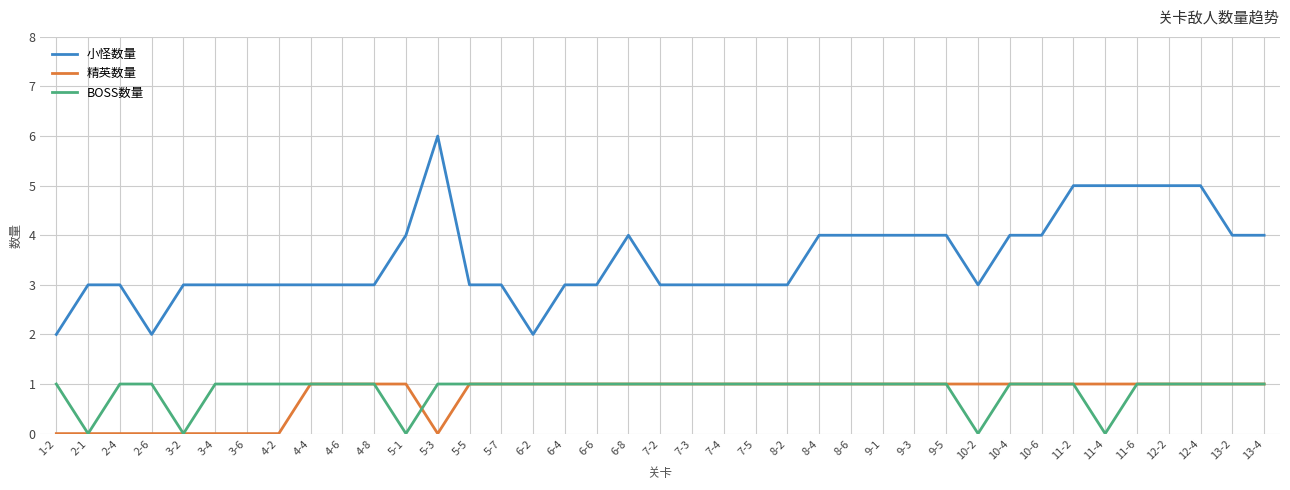

Reading left to right, extract all data points from this chart.

小怪数量: 1-2=2	2-1=3	2-4=3	2-6=2	3-2=3	3-4=3	3-6=3	4-2=3	4-4=3	4-6=3	4-8=3	5-1=4	5-3=6	5-5=3	5-7=3	6-2=2	6-4=3	6-6=3	6-8=4	7-2=3	7-3=3	7-4=3	7-5=3	8-2=3	8-4=4	8-6=4	9-1=4	9-3=4	9-5=4	10-2=3	10-4=4	10-6=4	11-2=5	11-4=5	11-6=5	12-2=5	12-4=5	13-2=4	13-4=4
精英数量: 1-2=0	2-1=0	2-4=0	2-6=0	3-2=0	3-4=0	3-6=0	4-2=0	4-4=1	4-6=1	4-8=1	5-1=1	5-3=0	5-5=1	5-7=1	6-2=1	6-4=1	6-6=1	6-8=1	7-2=1	7-3=1	7-4=1	7-5=1	8-2=1	8-4=1	8-6=1	9-1=1	9-3=1	9-5=1	10-2=1	10-4=1	10-6=1	11-2=1	11-4=1	11-6=1	12-2=1	12-4=1	13-2=1	13-4=1
BOSS数量: 1-2=1	2-1=0	2-4=1	2-6=1	3-2=0	3-4=1	3-6=1	4-2=1	4-4=1	4-6=1	4-8=1	5-1=0	5-3=1	5-5=1	5-7=1	6-2=1	6-4=1	6-6=1	6-8=1	7-2=1	7-3=1	7-4=1	7-5=1	8-2=1	8-4=1	8-6=1	9-1=1	9-3=1	9-5=1	10-2=0	10-4=1	10-6=1	11-2=1	11-4=0	11-6=1	12-2=1	12-4=1	13-2=1	13-4=1